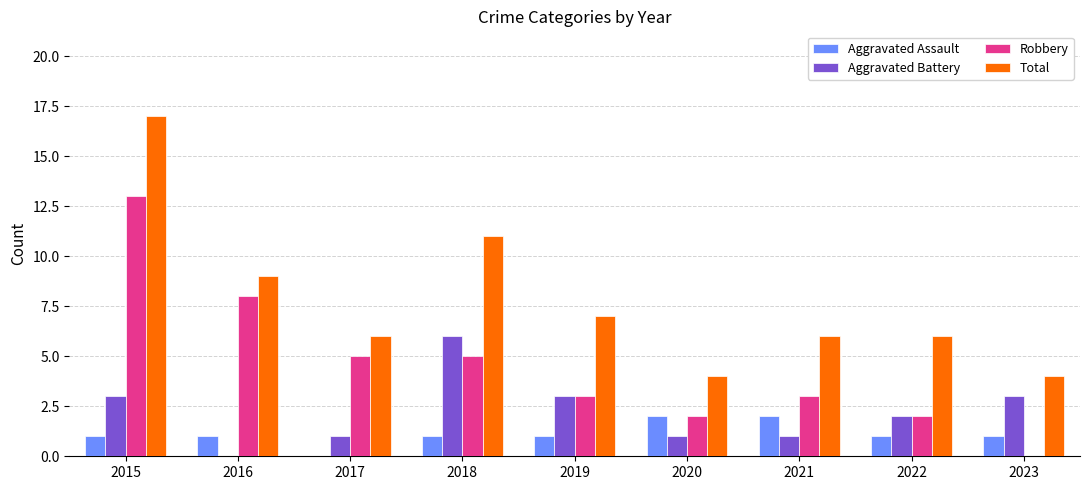

How many groups of bars are there?

9